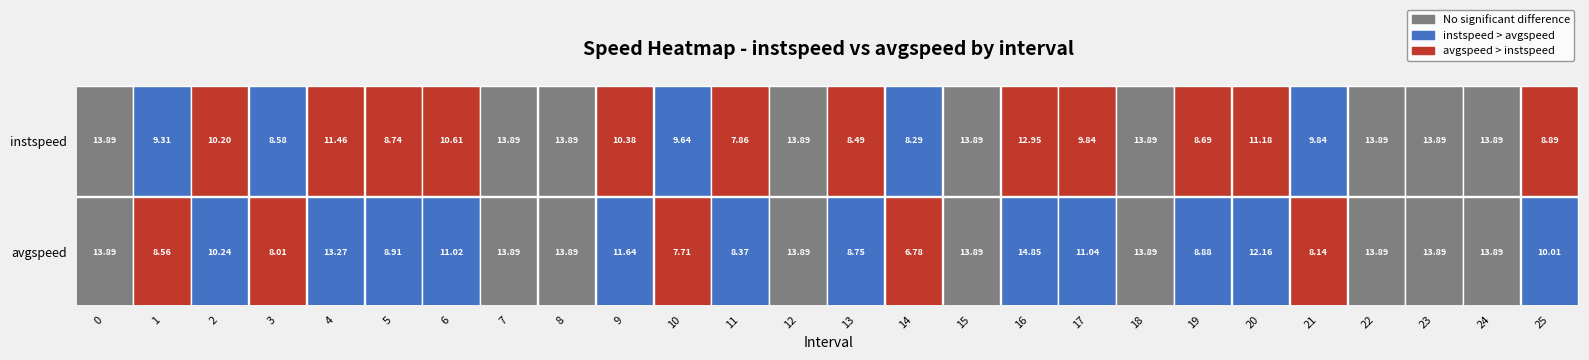

Which series has the largest range (max minus min)?

avgspeed